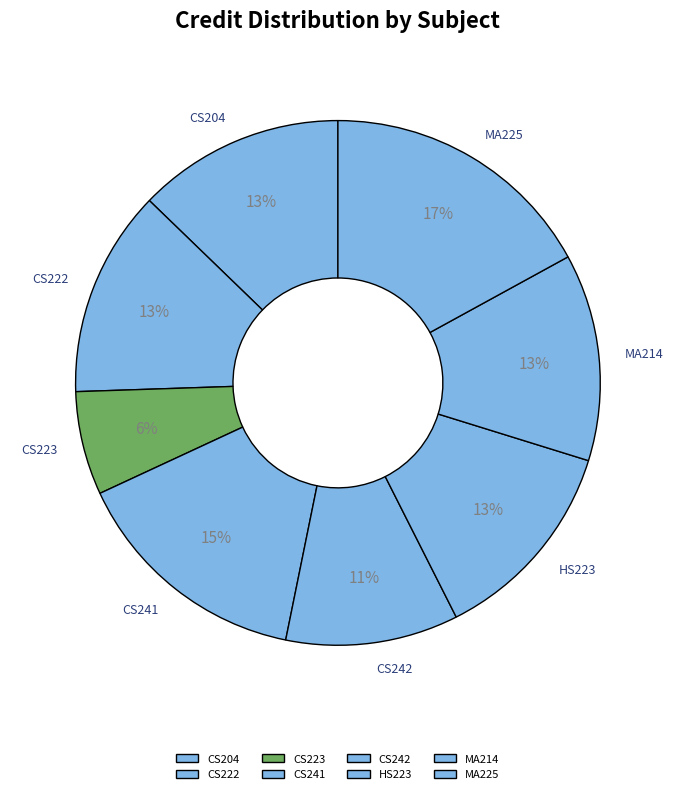

To the nearest percent, what is the difference between the CS223 and CS241 slice percentages?

9%